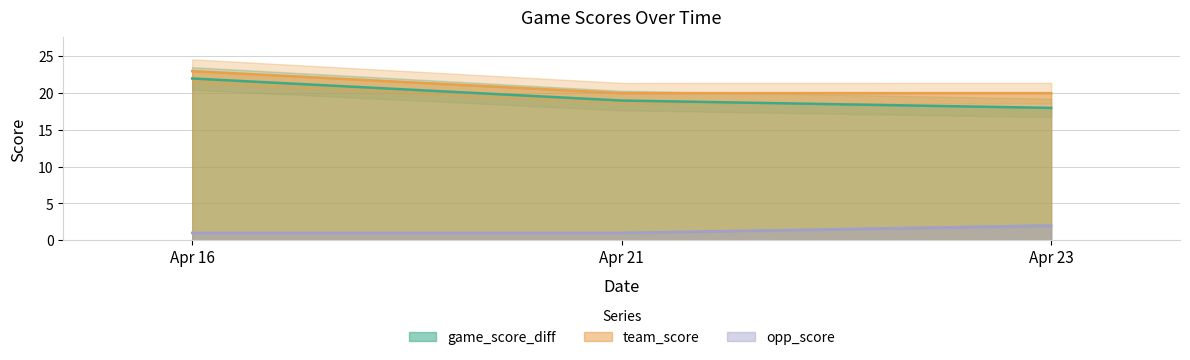

How many values in the team_score series exceed 20?

1